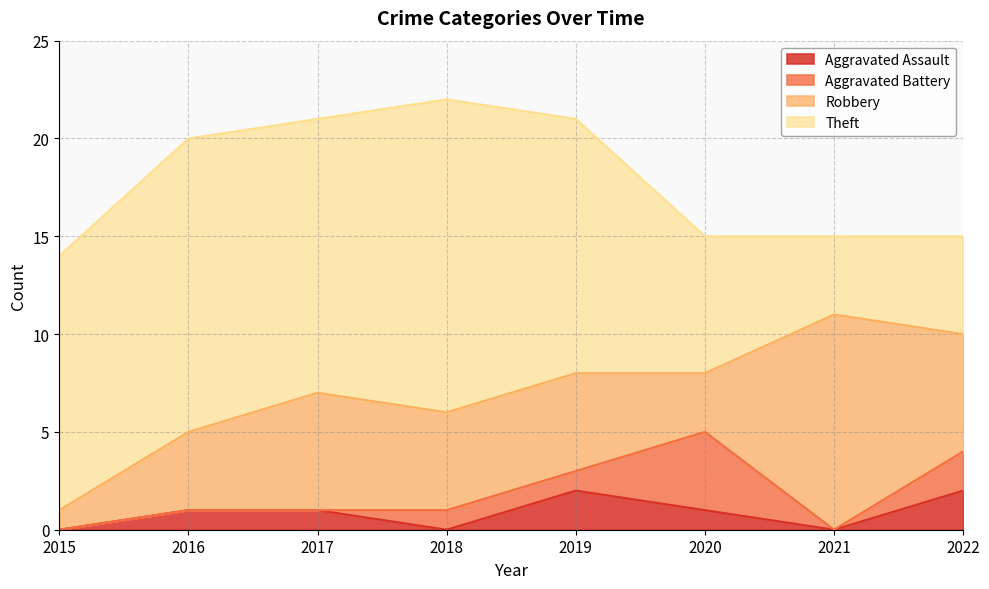

In Robbery, how many points are higher than both neighbors (excluding endpoints)?

2